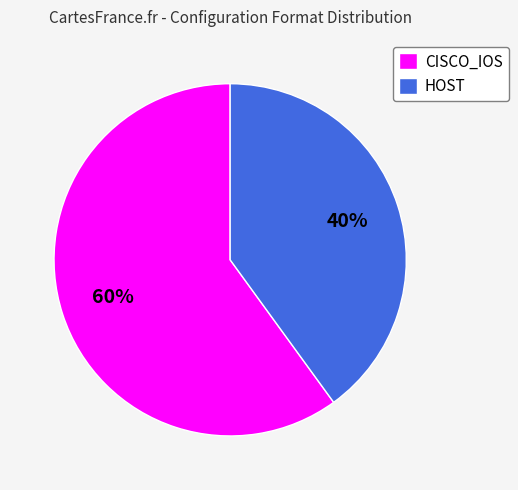

Approximately how many times larger is the value at CISCO_IOS compared to HOST?

1.5